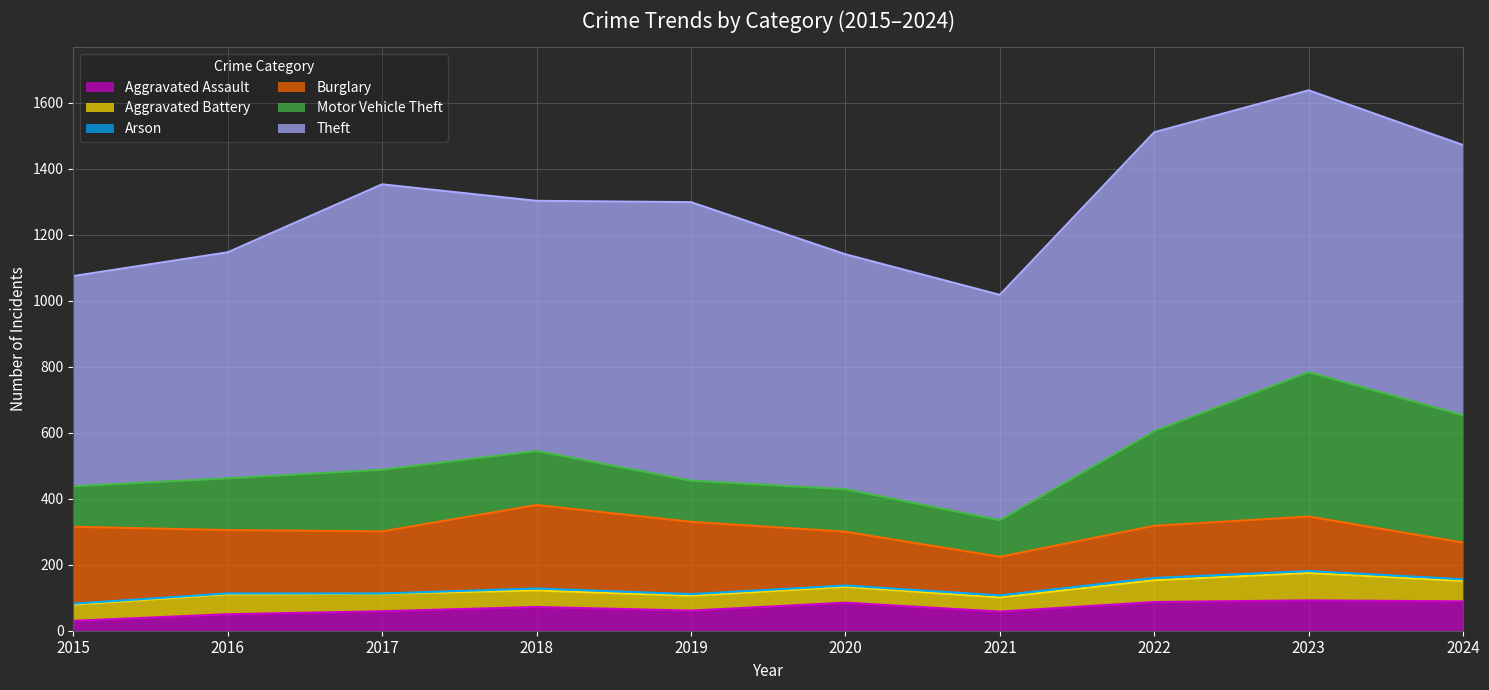

How many lines are shown in the chart?

6